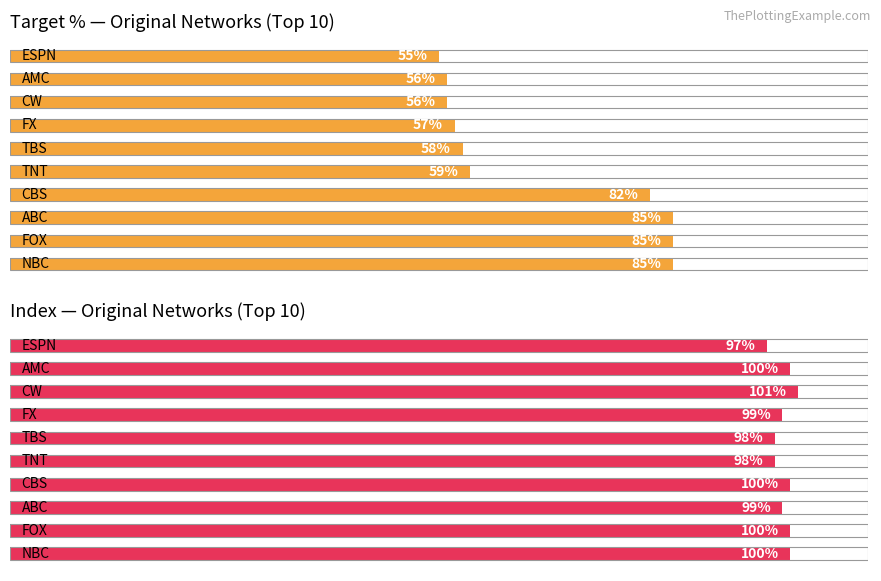

What is the greatest value displayed?

101